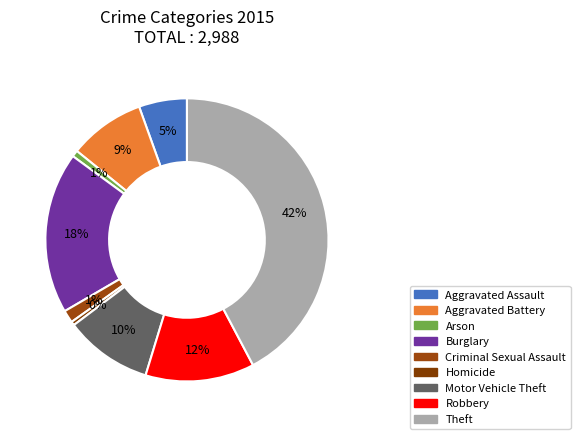

What is the total percentage of Criminal Sexual Assault and Theft?

43.7%